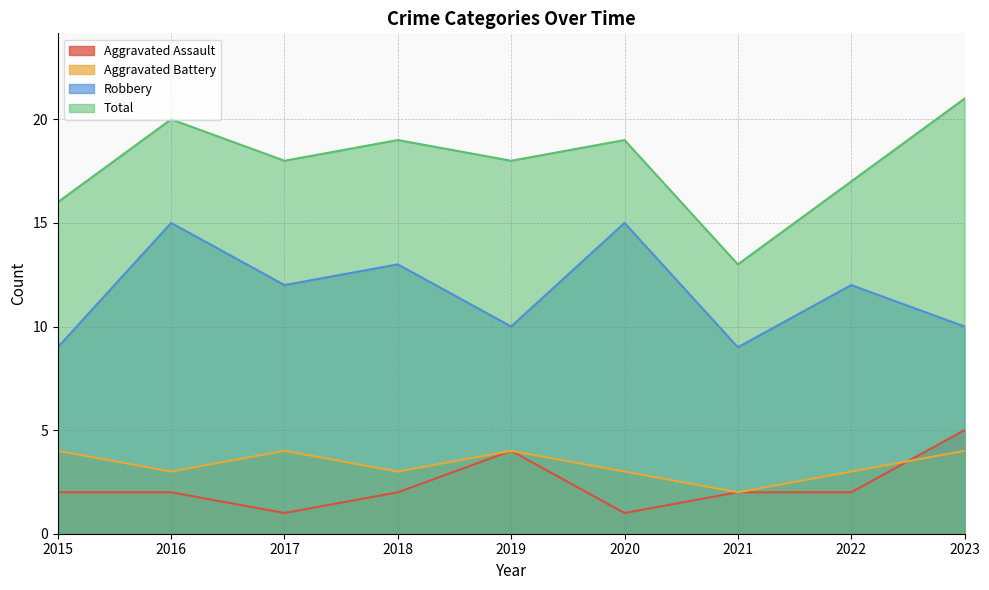

List the series in order of their peak value, highest first.

Total, Robbery, Aggravated Assault, Aggravated Battery